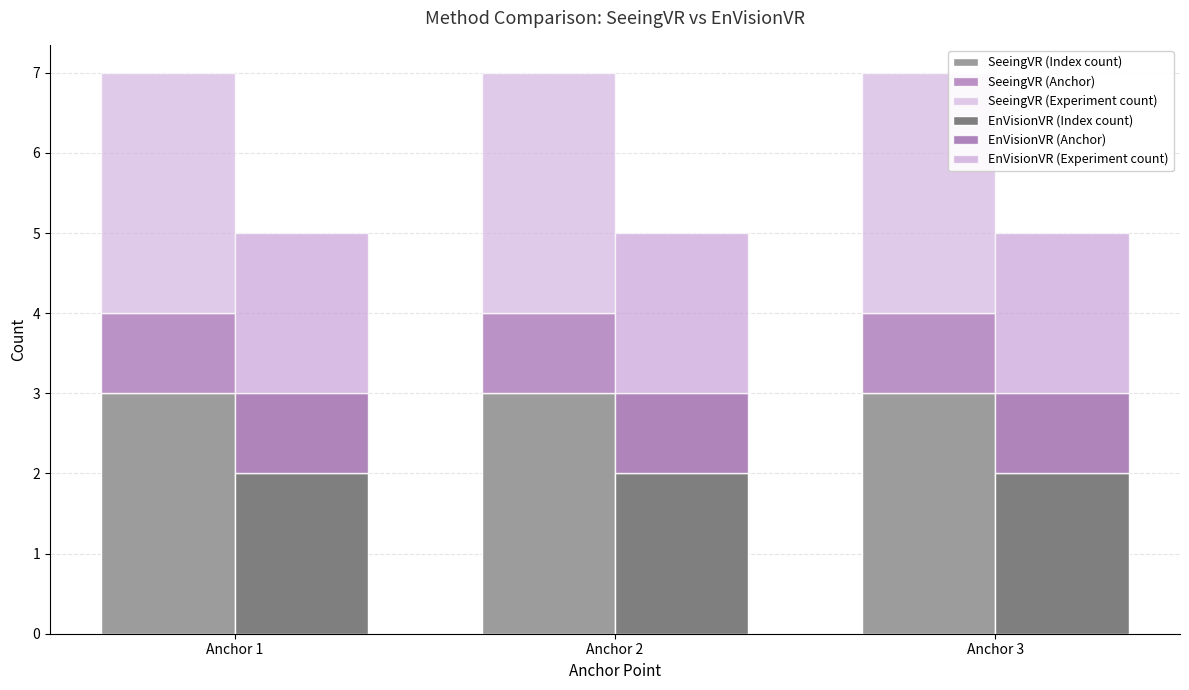

The value of EnVisionVR (Anchor) at Anchor 2 is 1. True or false?

True